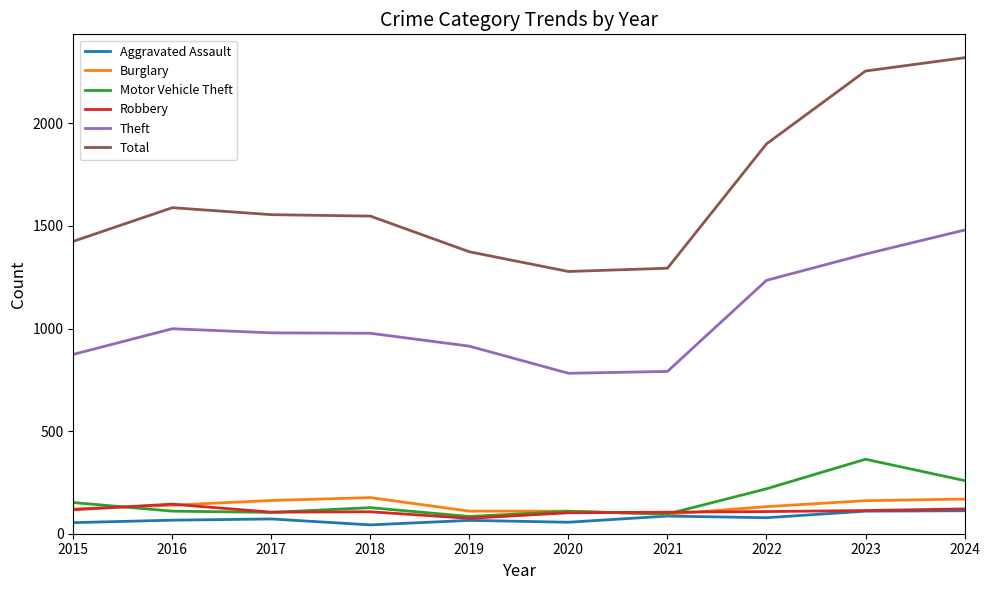

Which series has the largest total across all categories?

Total